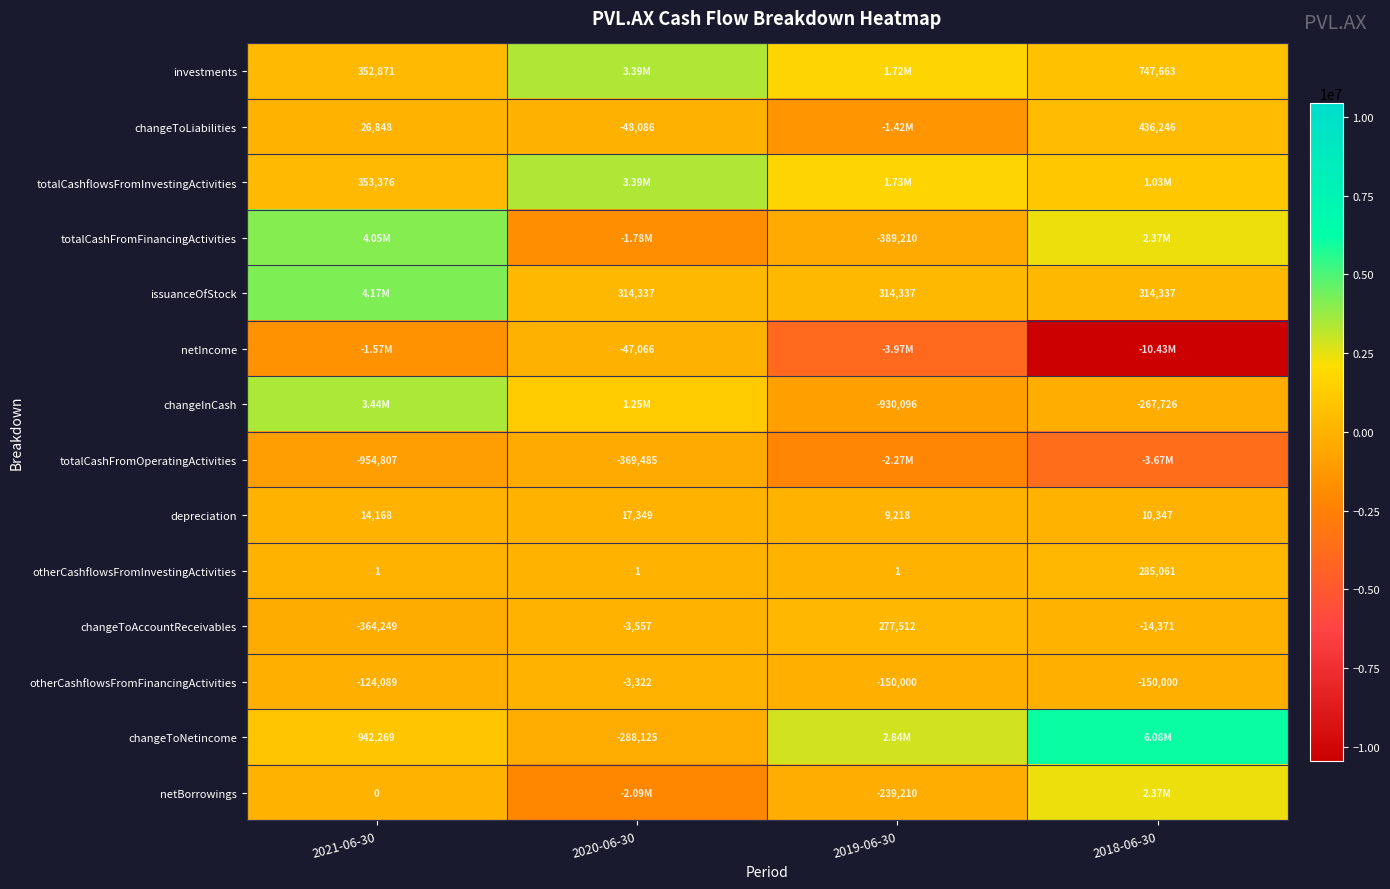

List the labels in order of depreciation value, smallest first.

2019-06-30, 2018-06-30, 2021-06-30, 2020-06-30